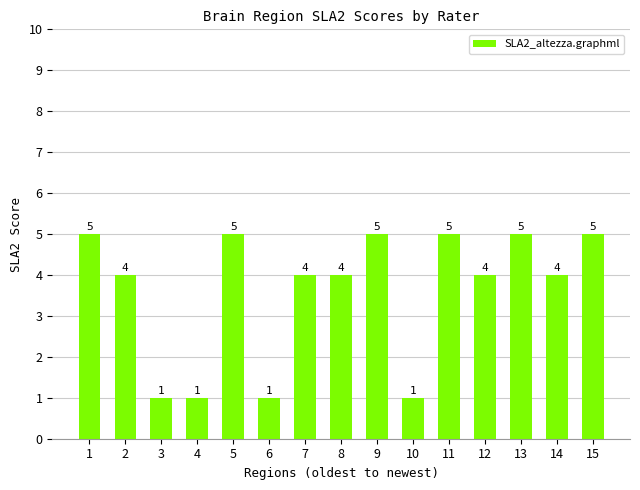

Reading right to left, transcribe all the data shown in this chart.

15=5	14=4	13=5	12=4	11=5	10=1	9=5	8=4	7=4	6=1	5=5	4=1	3=1	2=4	1=5